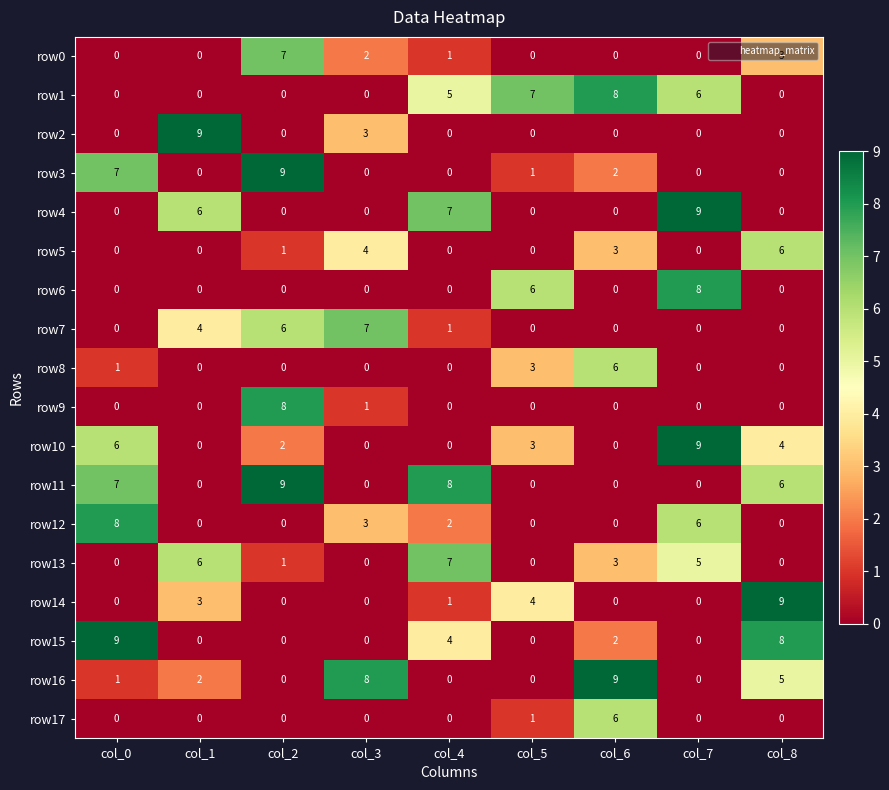

Which series changed the most between col_4 and col_6?

row16